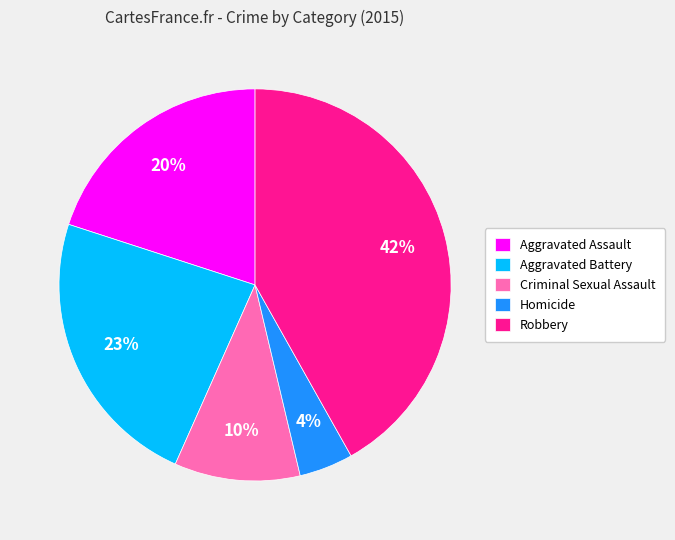

Count the number of slices in the pie.

5